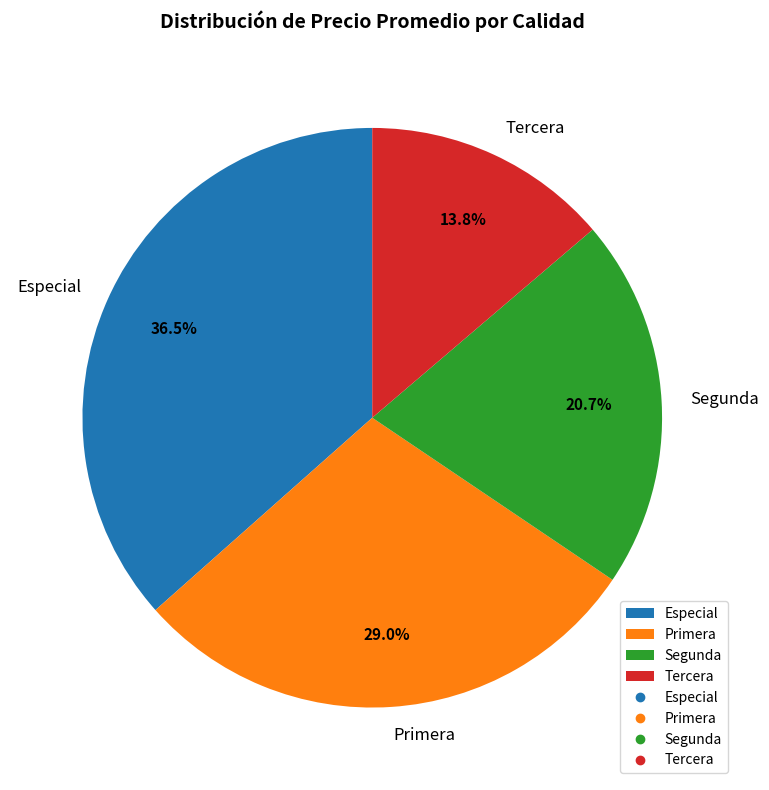

What percentage is the Segunda slice, to the nearest percent?

21%